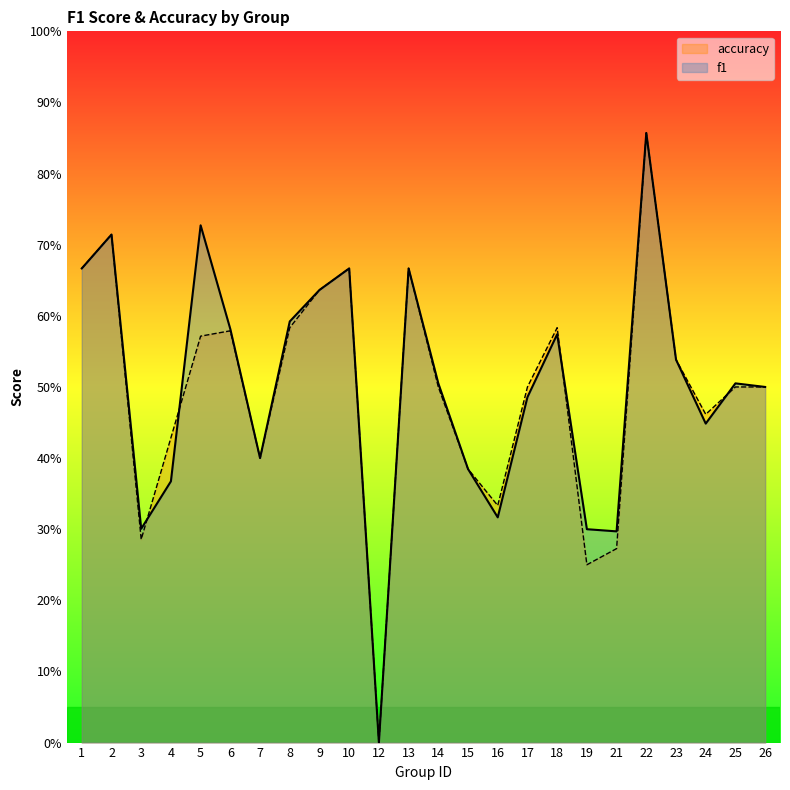

What is the difference between the maximum and minimum values in the f1 series?

0.9